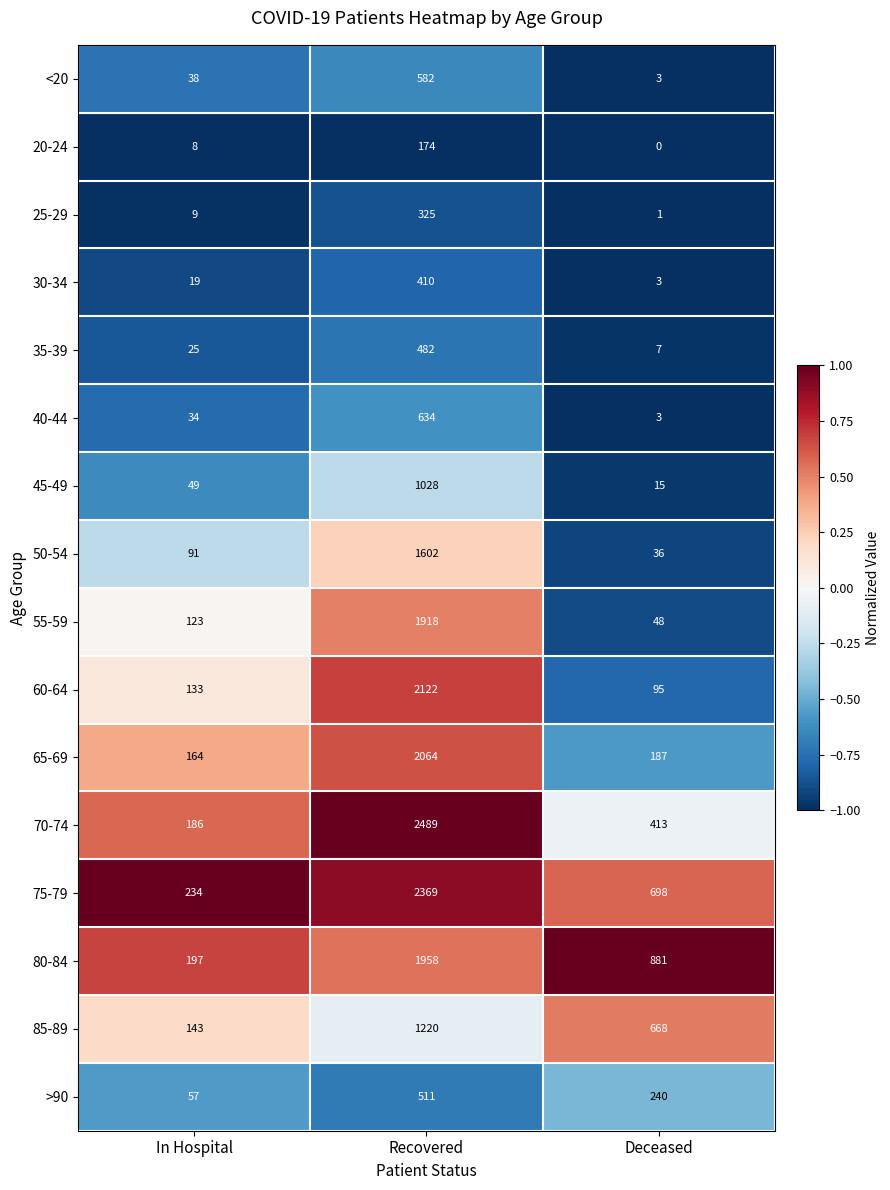

What is the maximum value shown in the chart?

2489